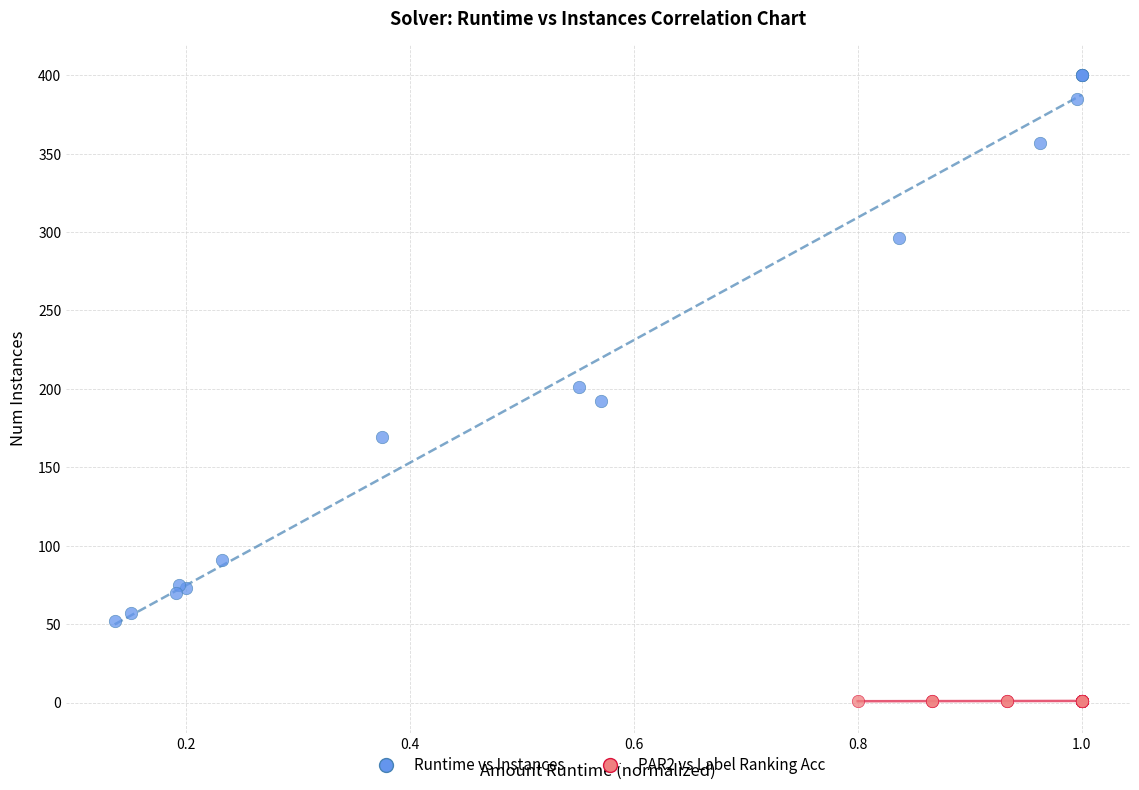

Which series has the largest Y range (max minus min)?

Runtime vs Instances